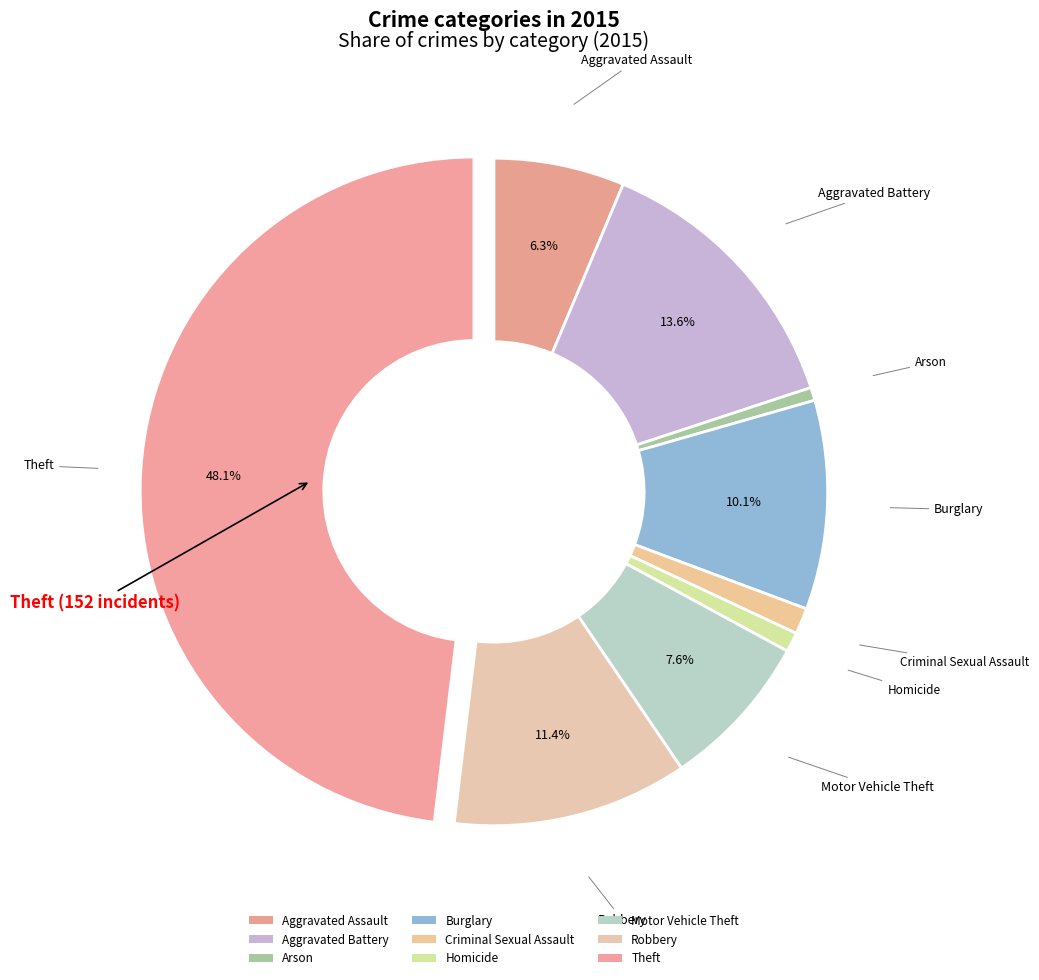

What is the change in value from Aggravated Assault to Homicide?

-17